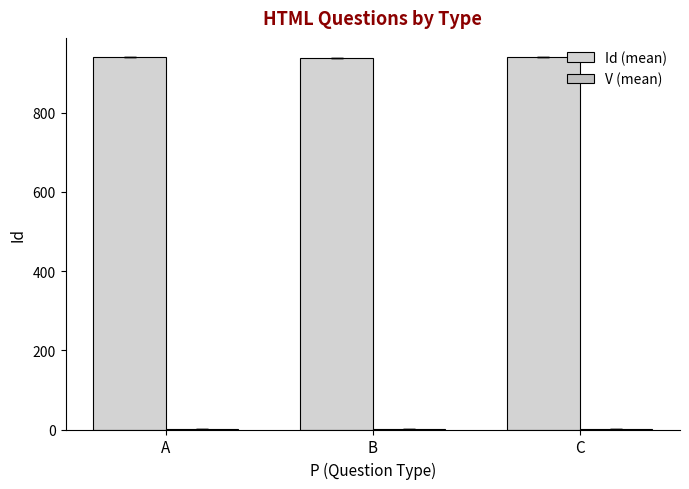

What is the total value across all series at B?

940.0